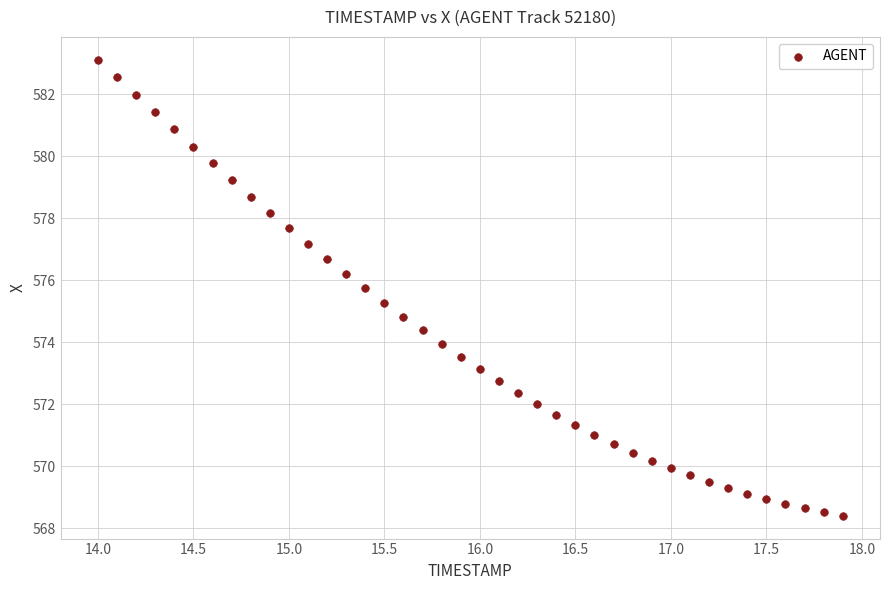

What is the range of X values (max minus min)?

3.9